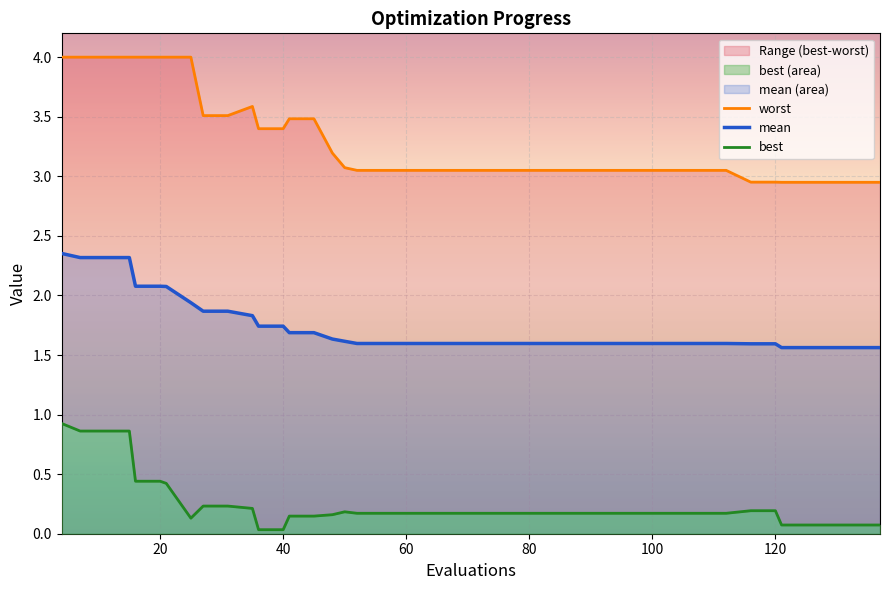

Rank the series by their average value, from highest to lowest.

worst, mean, best